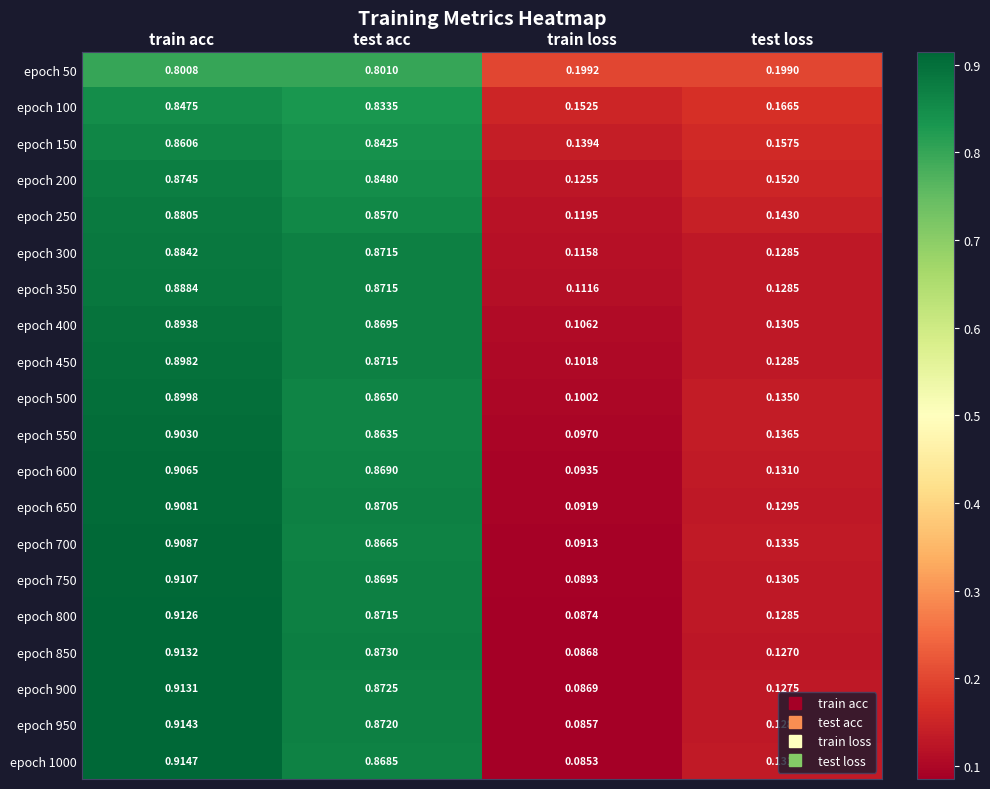

Which series has the widest spread of values?

epoch 1000